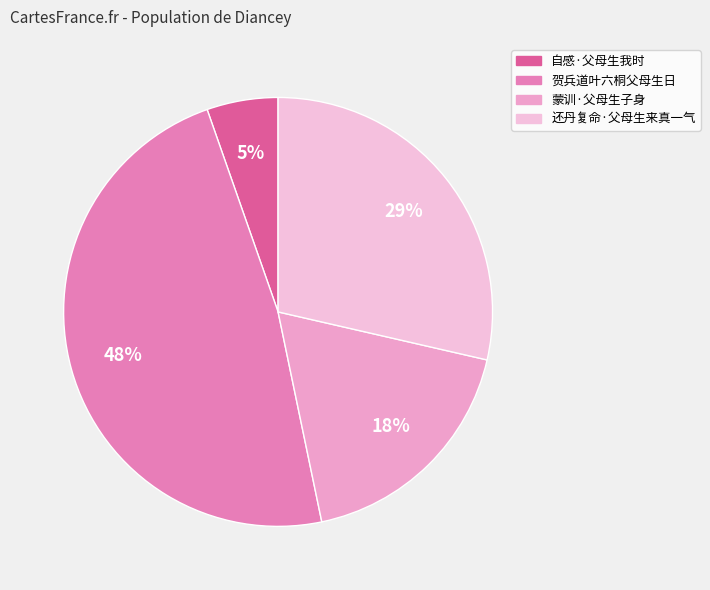

Does any single category account for the majority?

No